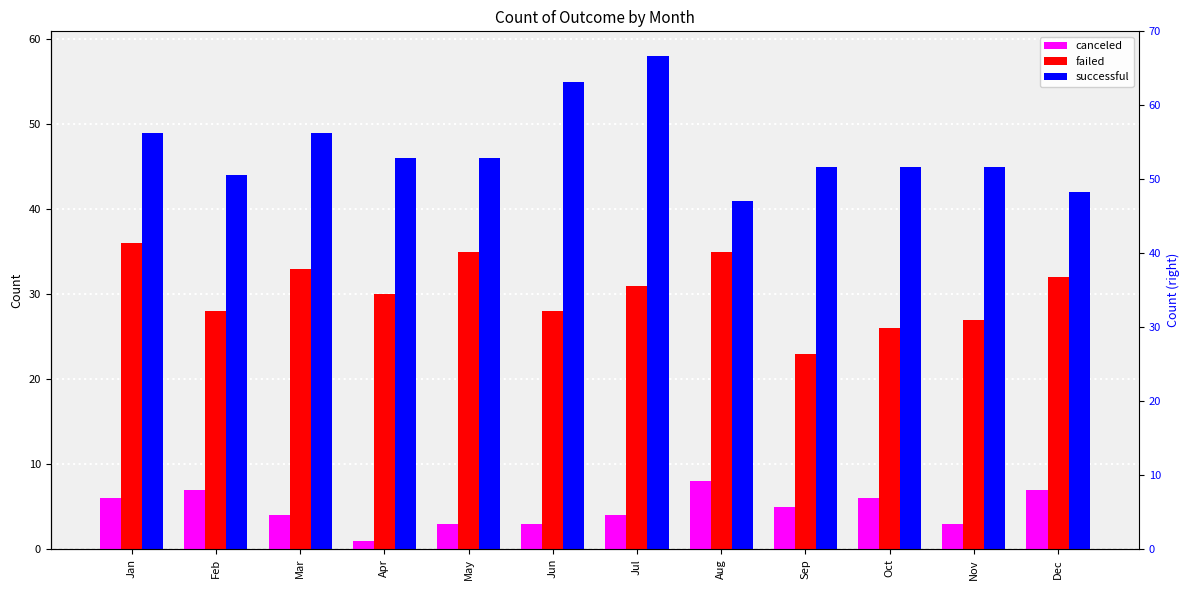

At which label is canceled closest to 4?

Mar